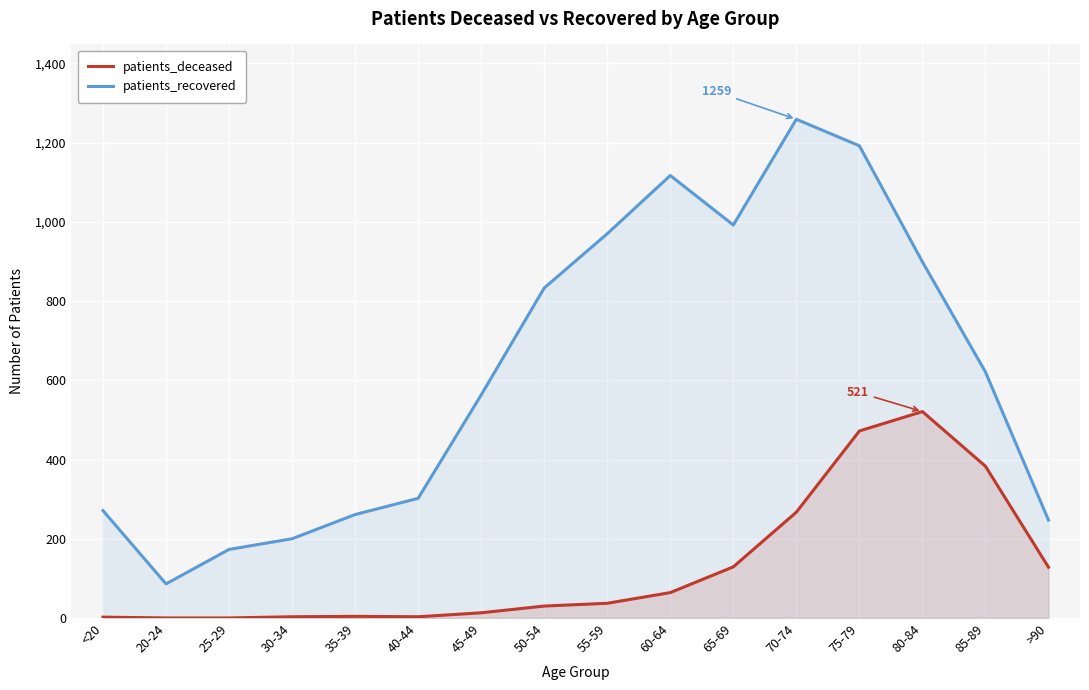

Between <20 and 25-29, which series saw the biggest shift?

patients_recovered